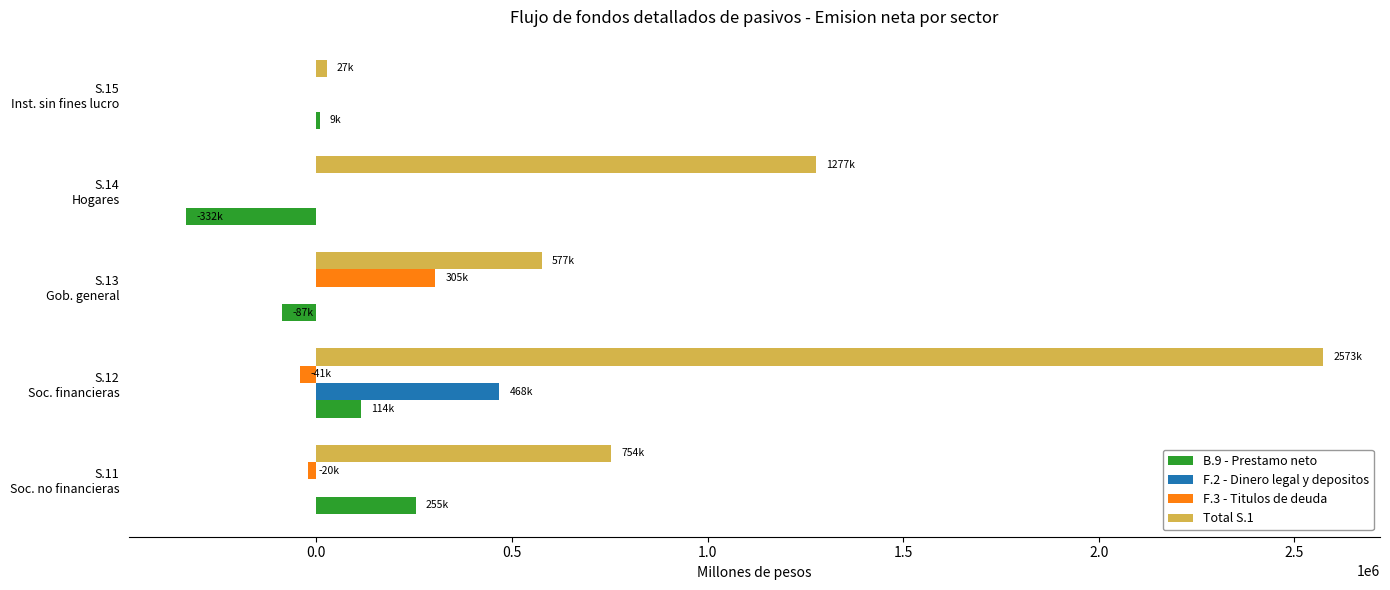

What is the sum of all B.9 - Prestamo neto values?

-41483.6